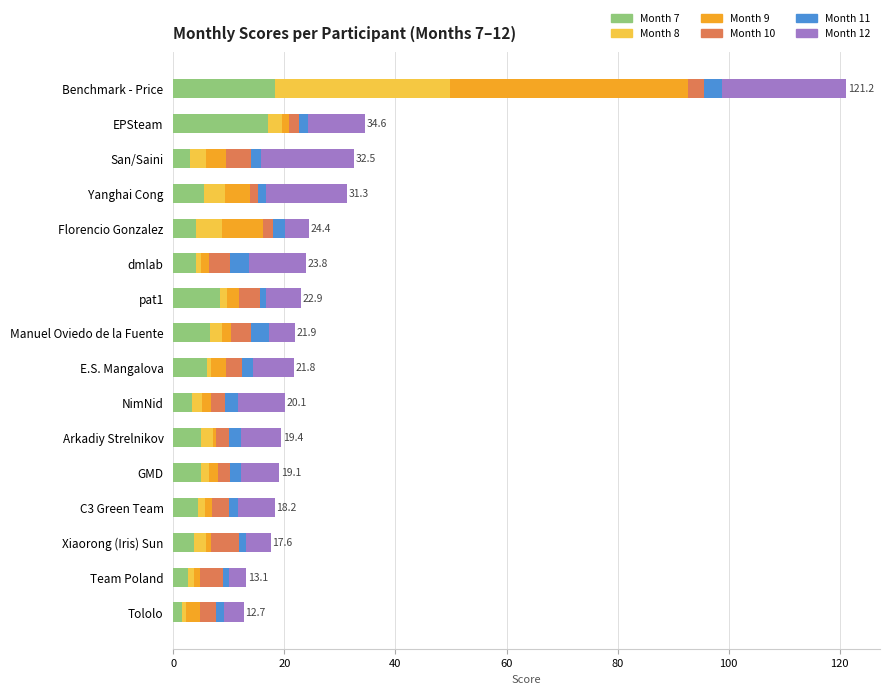

What is the highest value of the Month 7 series?

18.2